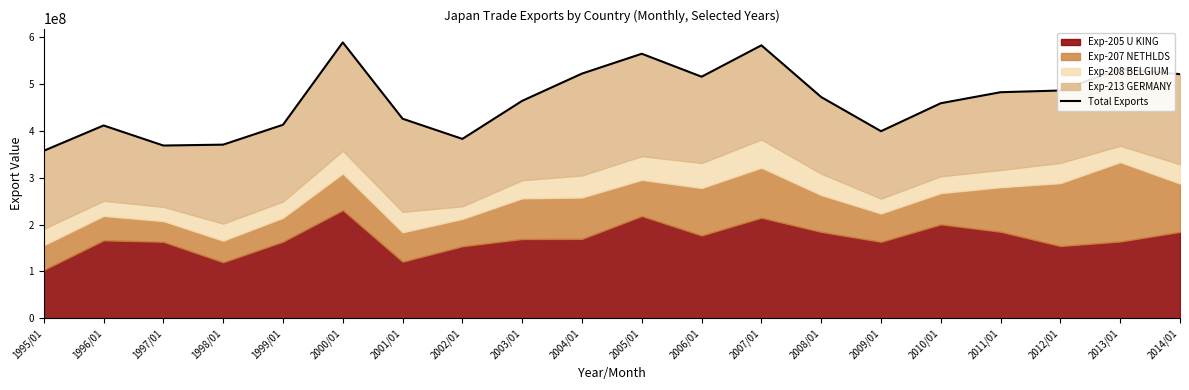

How many lines are shown in the chart?

1